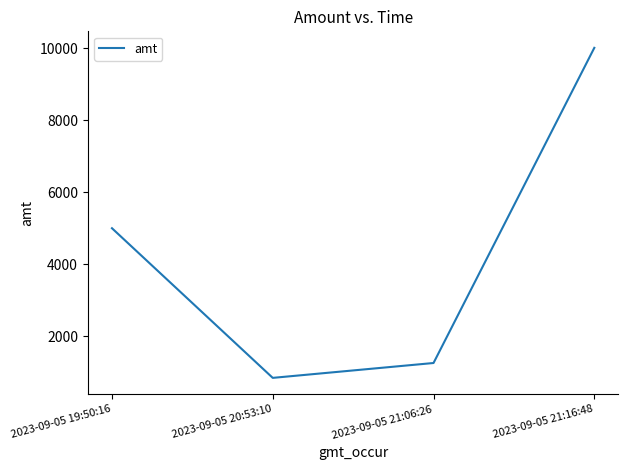

What value does the data have at 2023-09-05 21:06:26?

1255.0